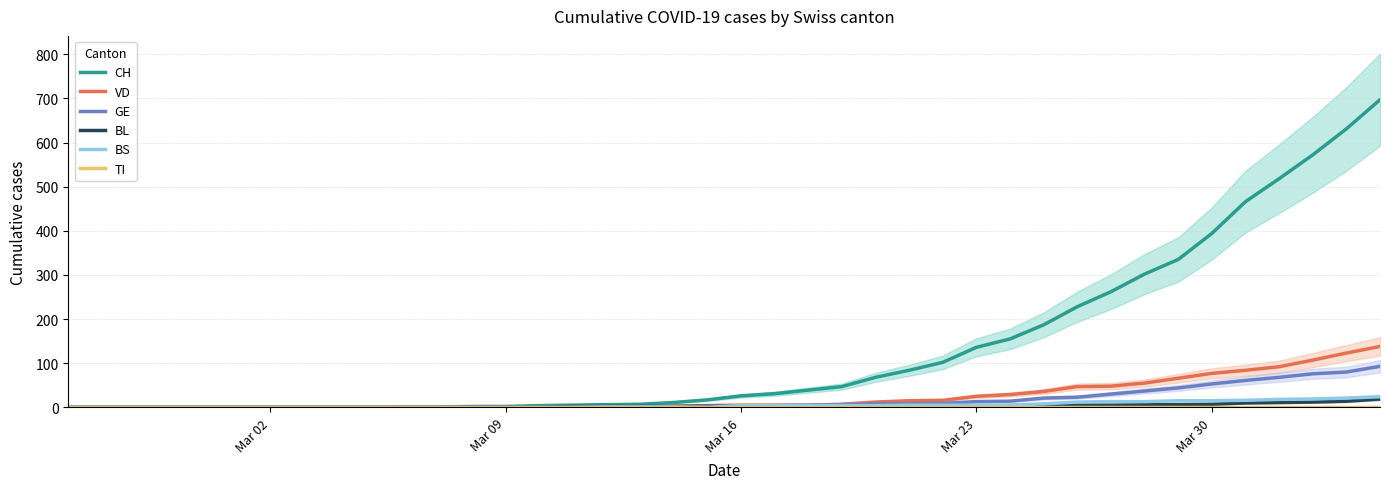

What is the maximum value for BL?

19